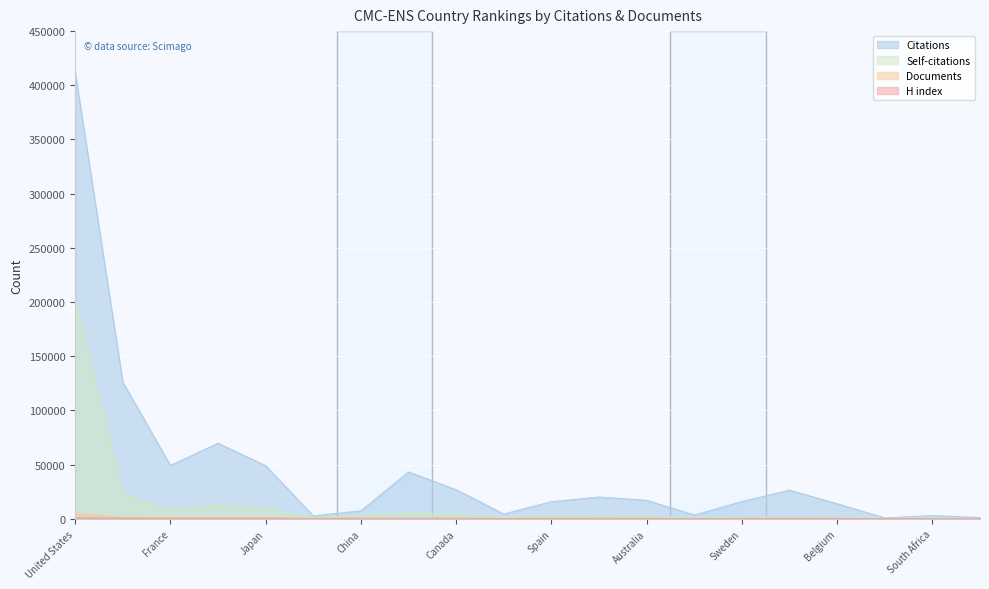

What is the label of the 4th point from the left?

Germany